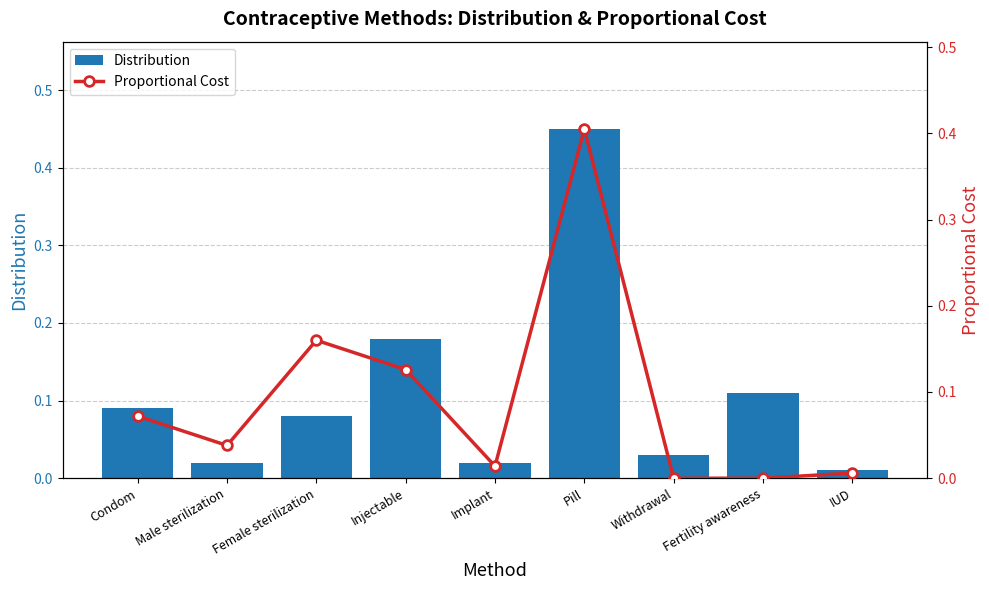

What is the total value across all series at Female sterilization?

0.2